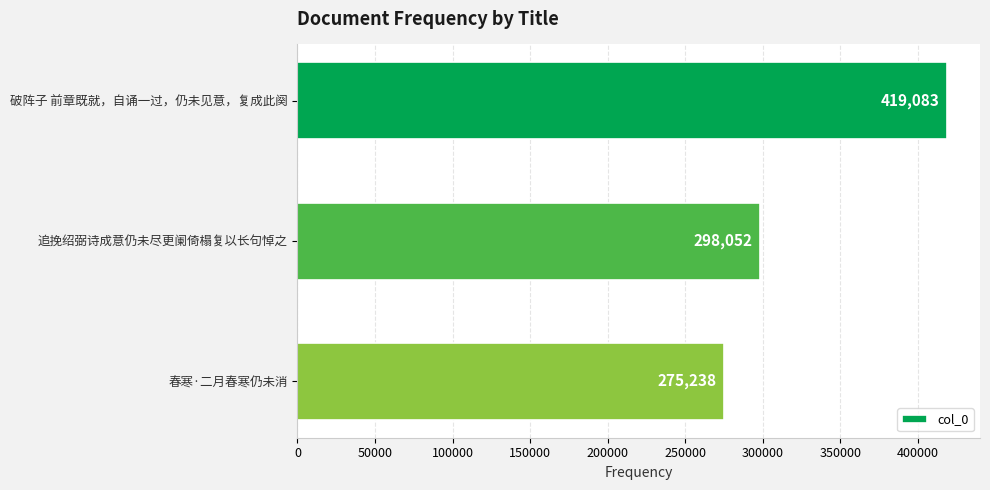

Are the bars horizontal?

Yes